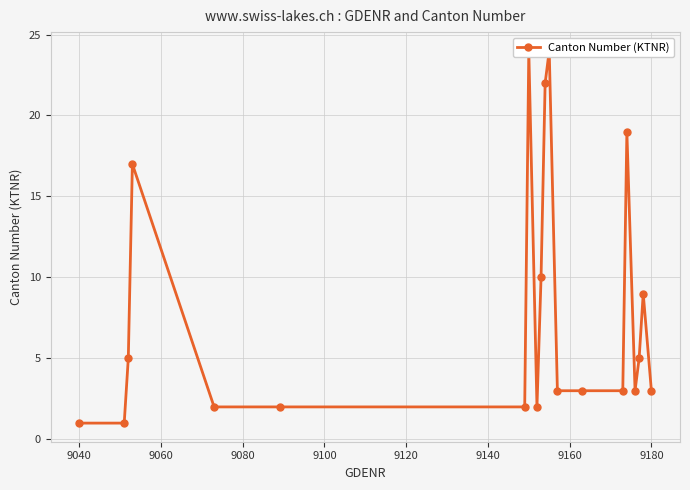

The chart shows a value of 0 at 9040. True or false?

False